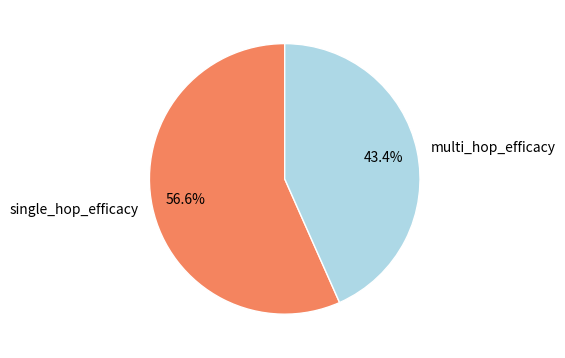

The single_hop_efficacy slice represents 51% of the pie. True or false?

False